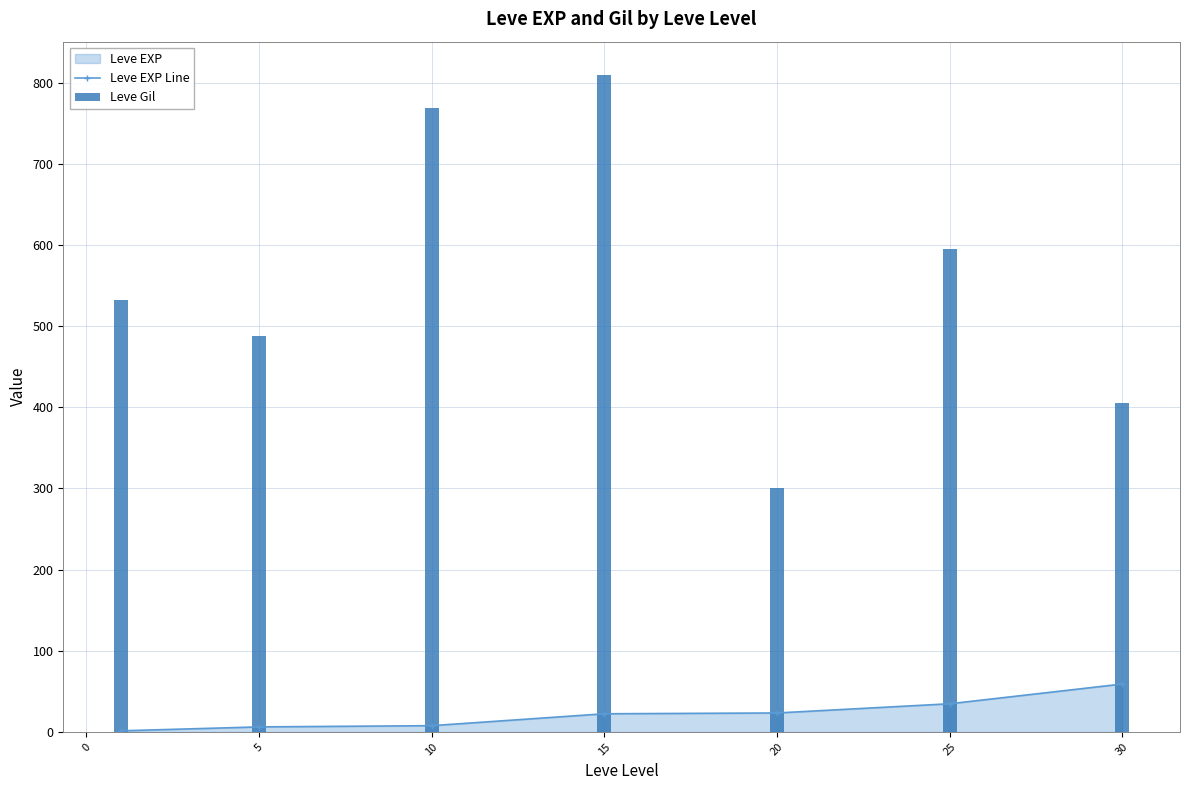

What is the smallest value displayed?

1.3